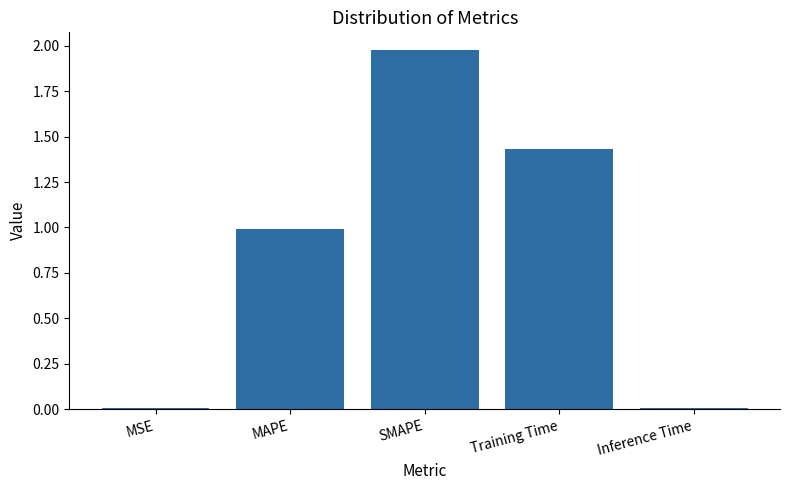

The chart shows a value of 3.4 at SMAPE. True or false?

False